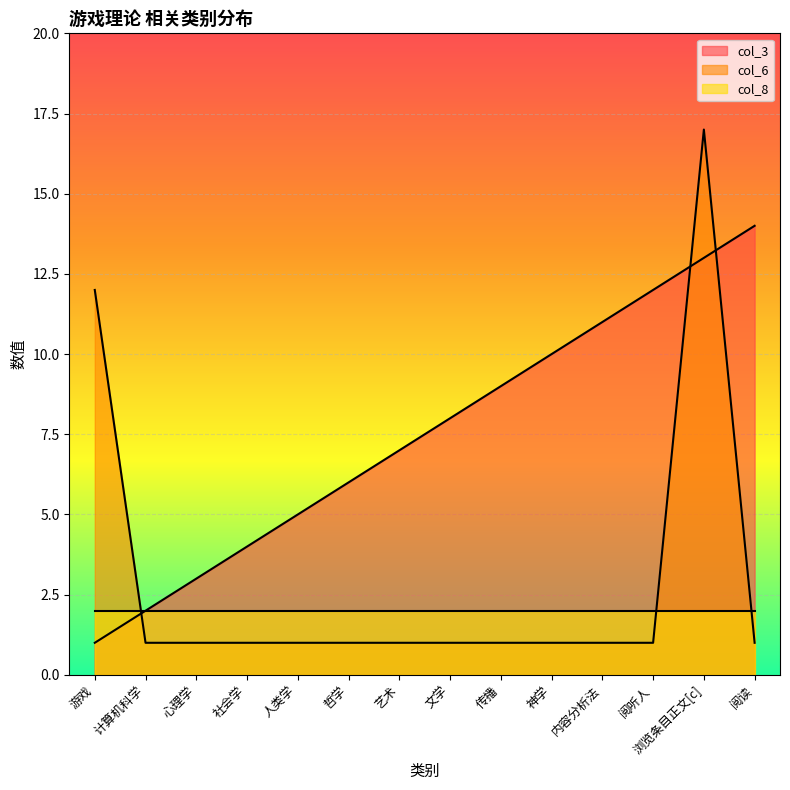

What is the approximate value of col_3 at 社会学?

4